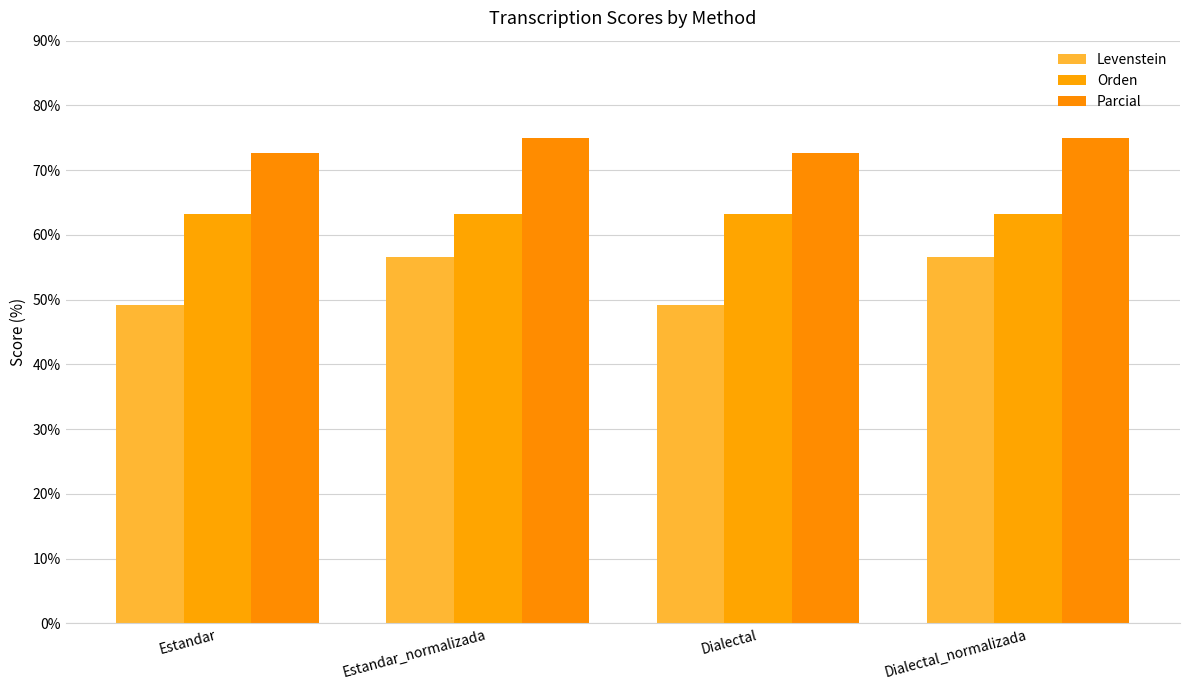

Which series has the largest total across all categories?

Parcial